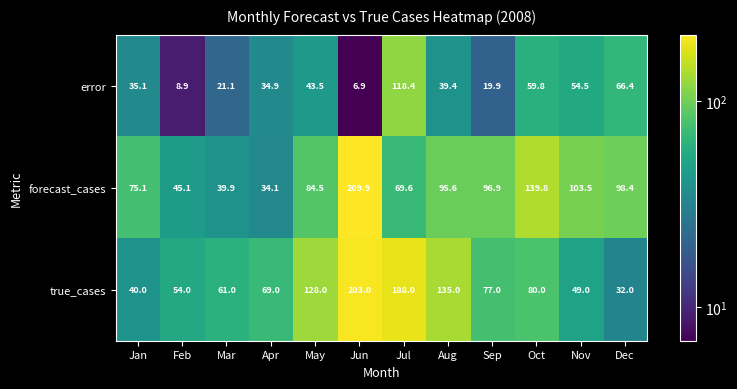

What value does the error series have at Jan?

35.1